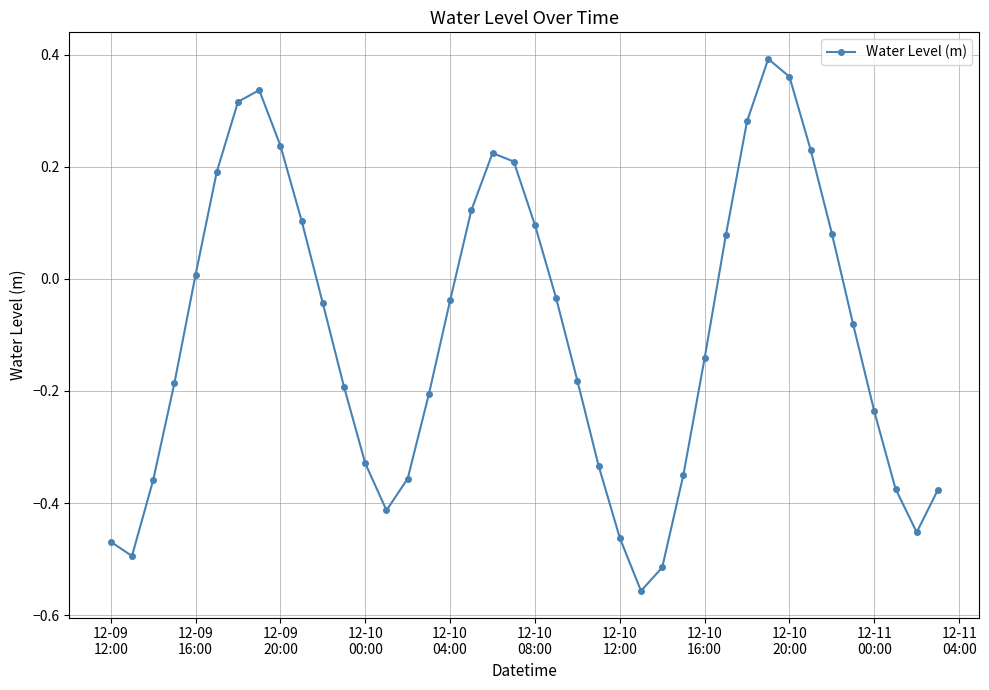

What is the difference between the maximum and minimum values?

0.9